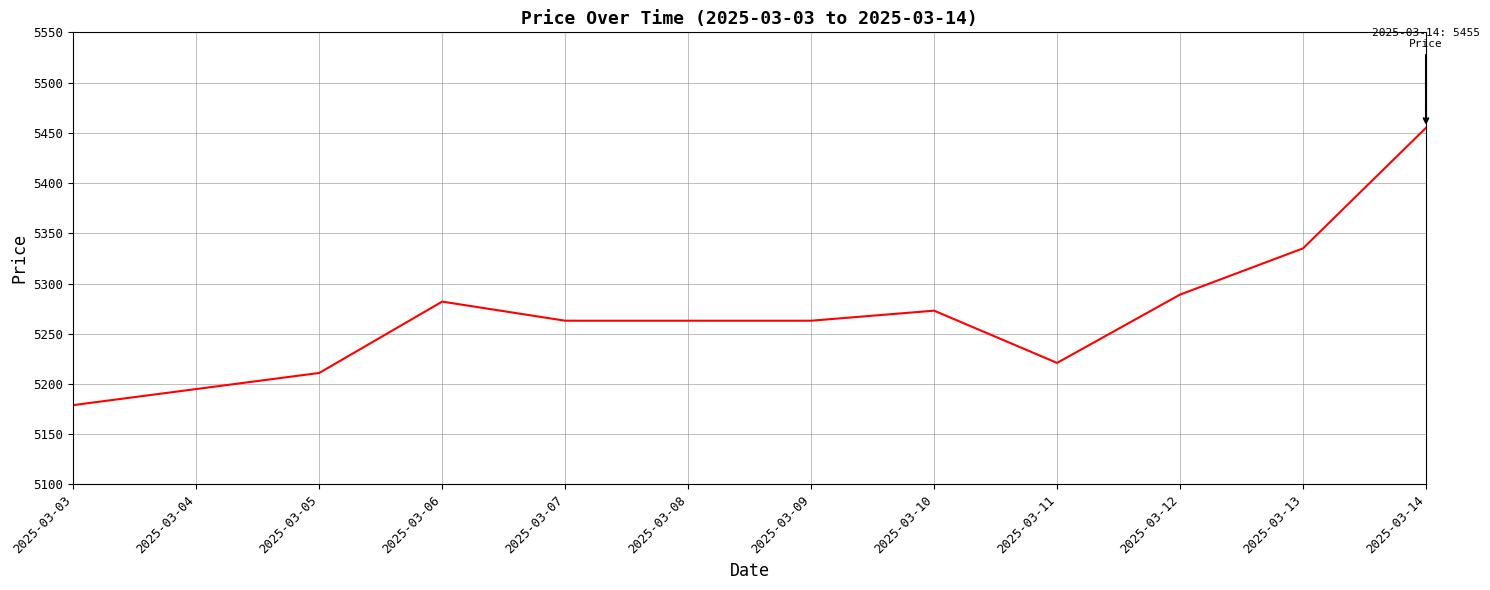

Is this an area chart (filled region under the line)?

No